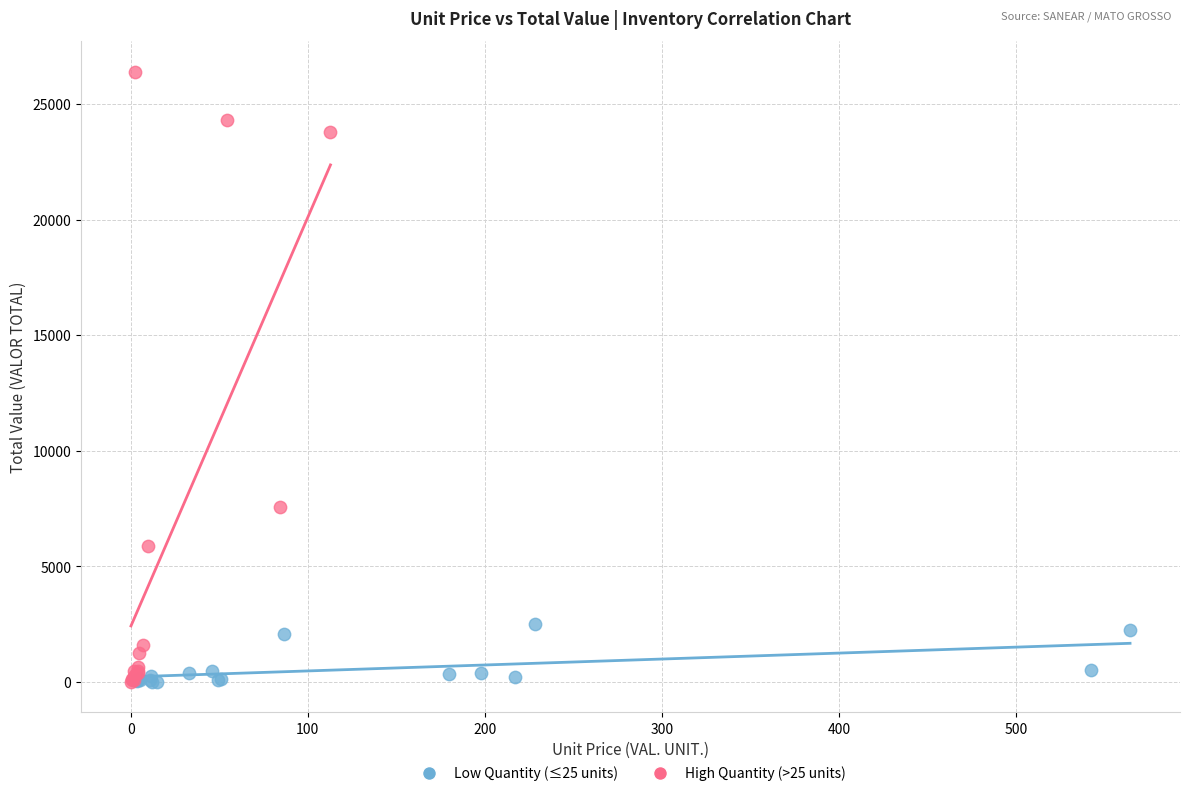

Which series has the widest spread of Y values?

High Quantity (>25 units)